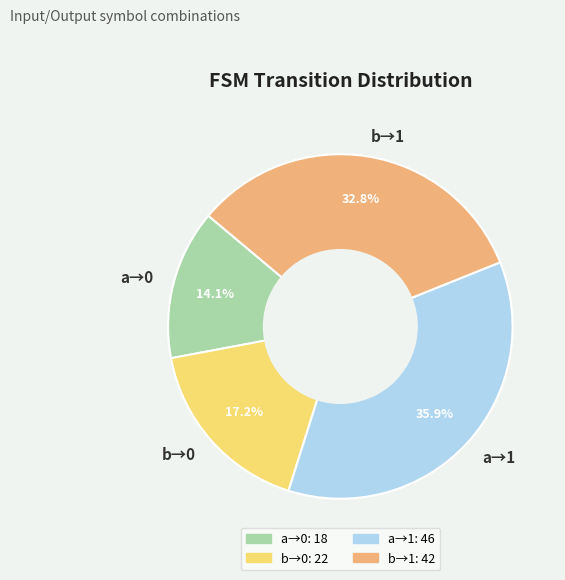

Count the number of slices in the pie.

4